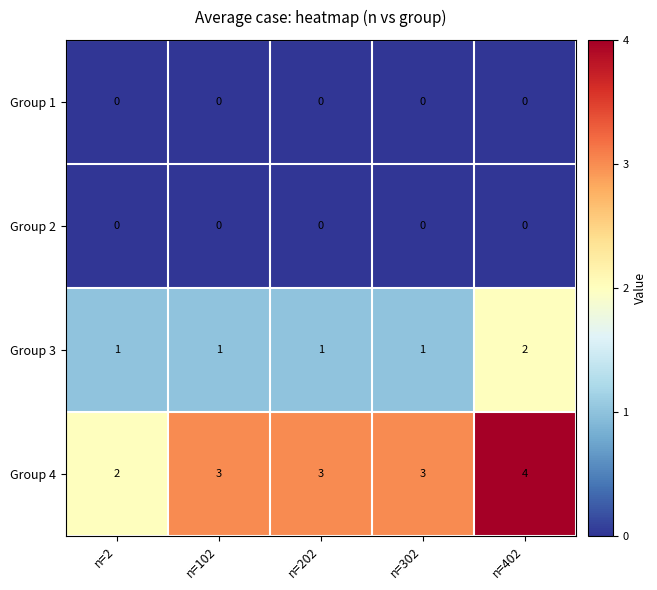

What is the sum of all Group 4 values?

15